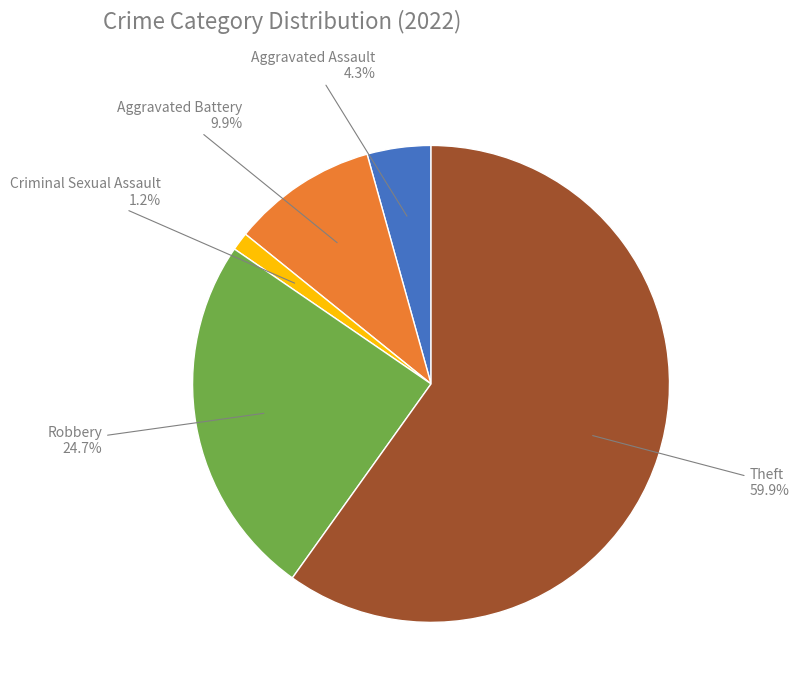

What percentage is the Theft slice, to the nearest percent?

60%